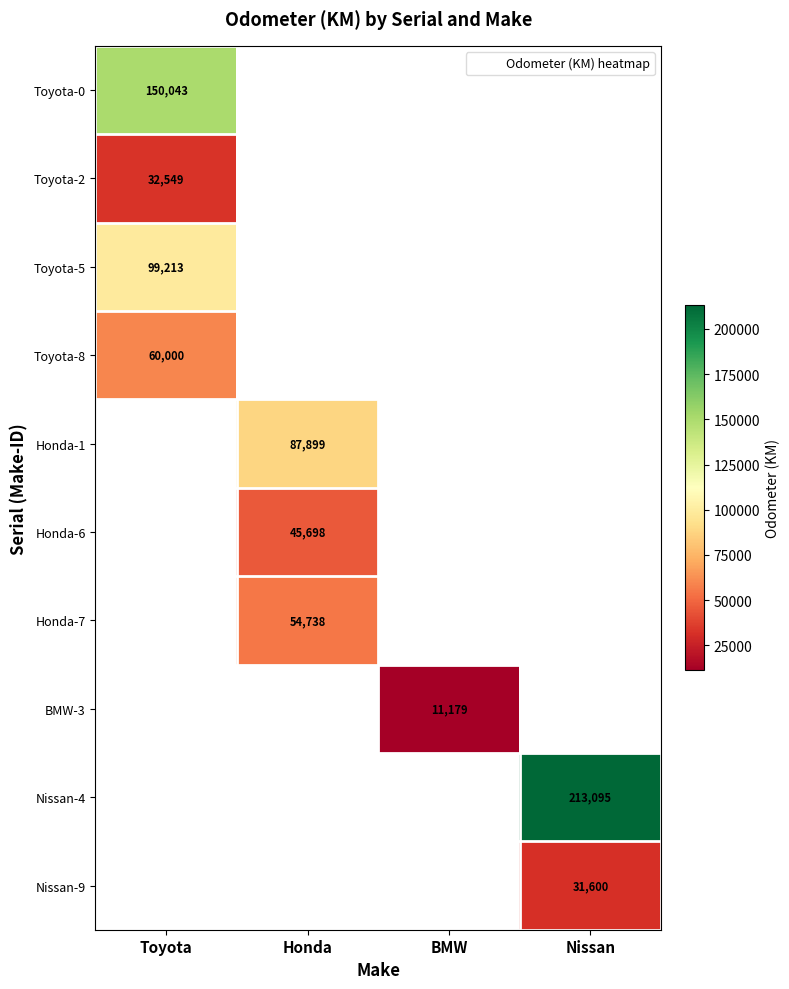

List the labels in order of Toyota-5 value, largest first.

Toyota, Honda, BMW, Nissan